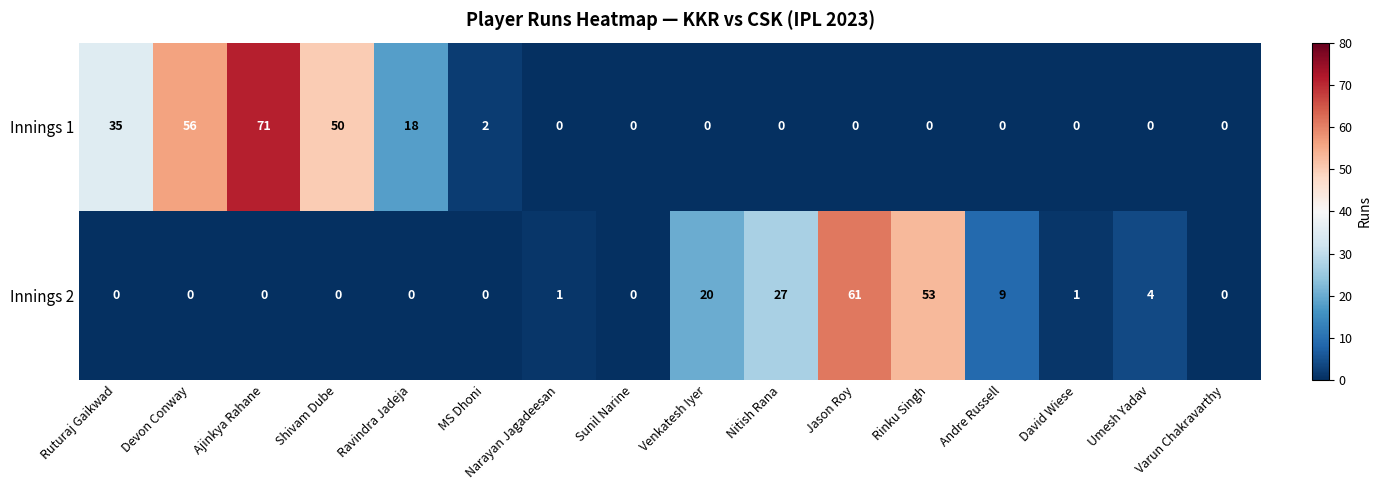

What is the average value of the Innings 2 series?

11